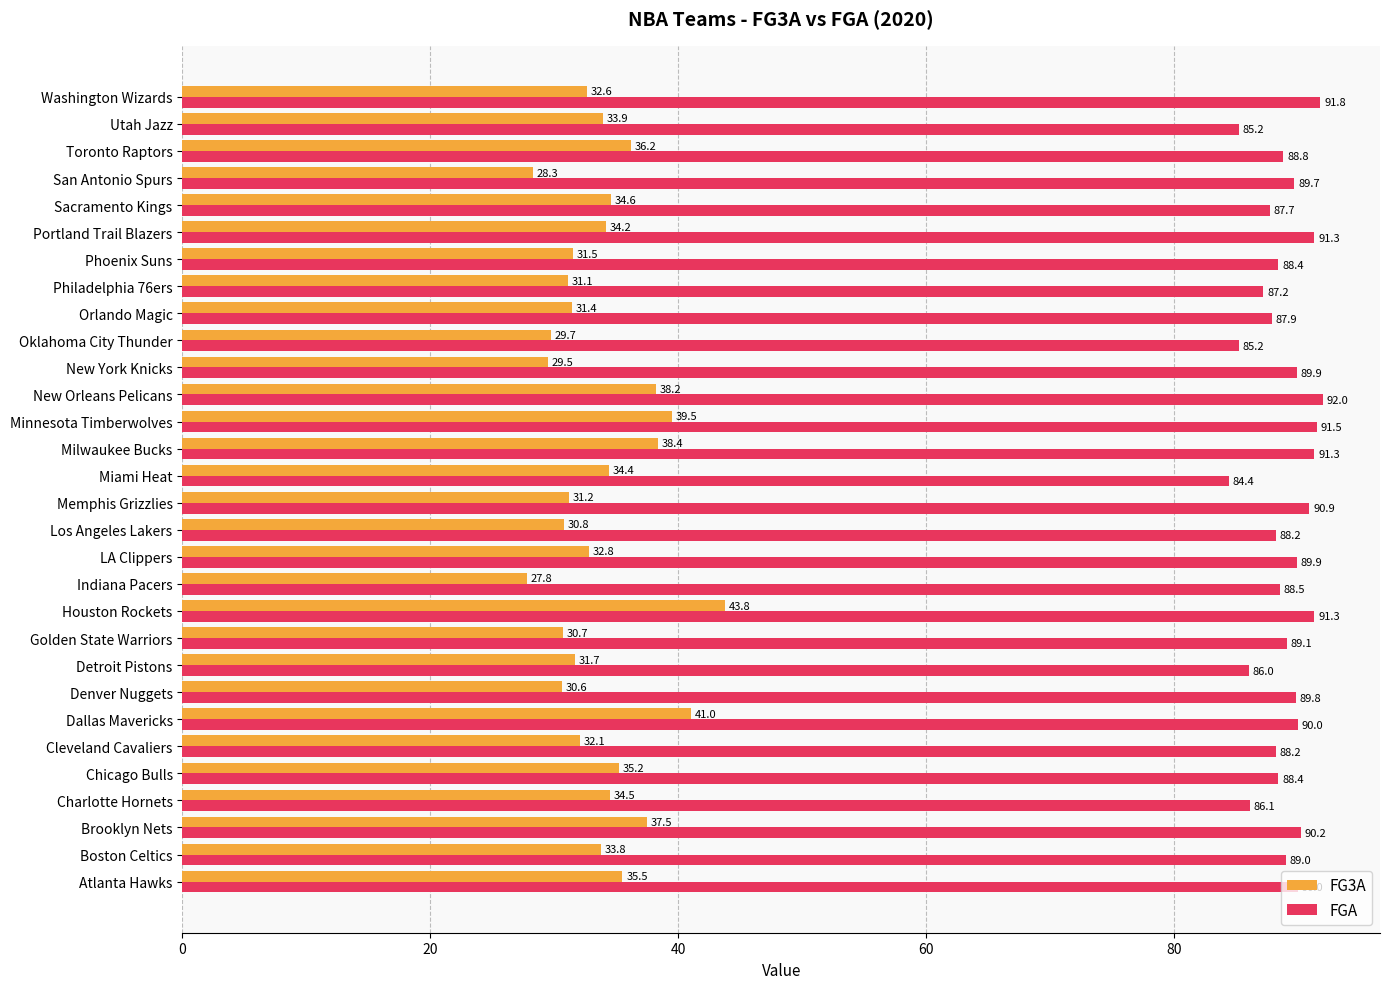

At which category is the sum across all series the highest?

Houston Rockets